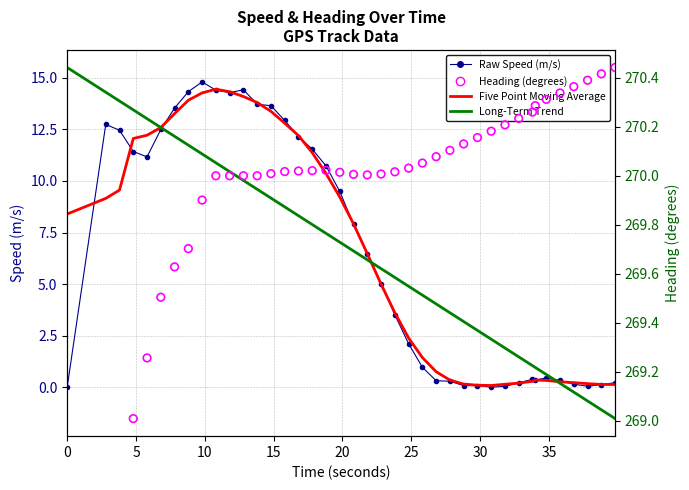

At how many categories does at least one series exceed 14?

7